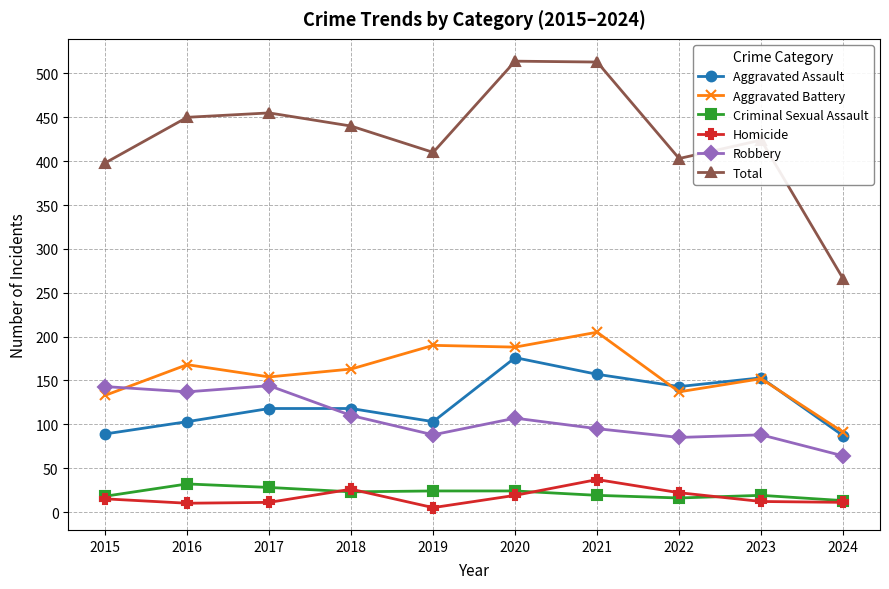

Is this an area chart (filled region under the line)?

No